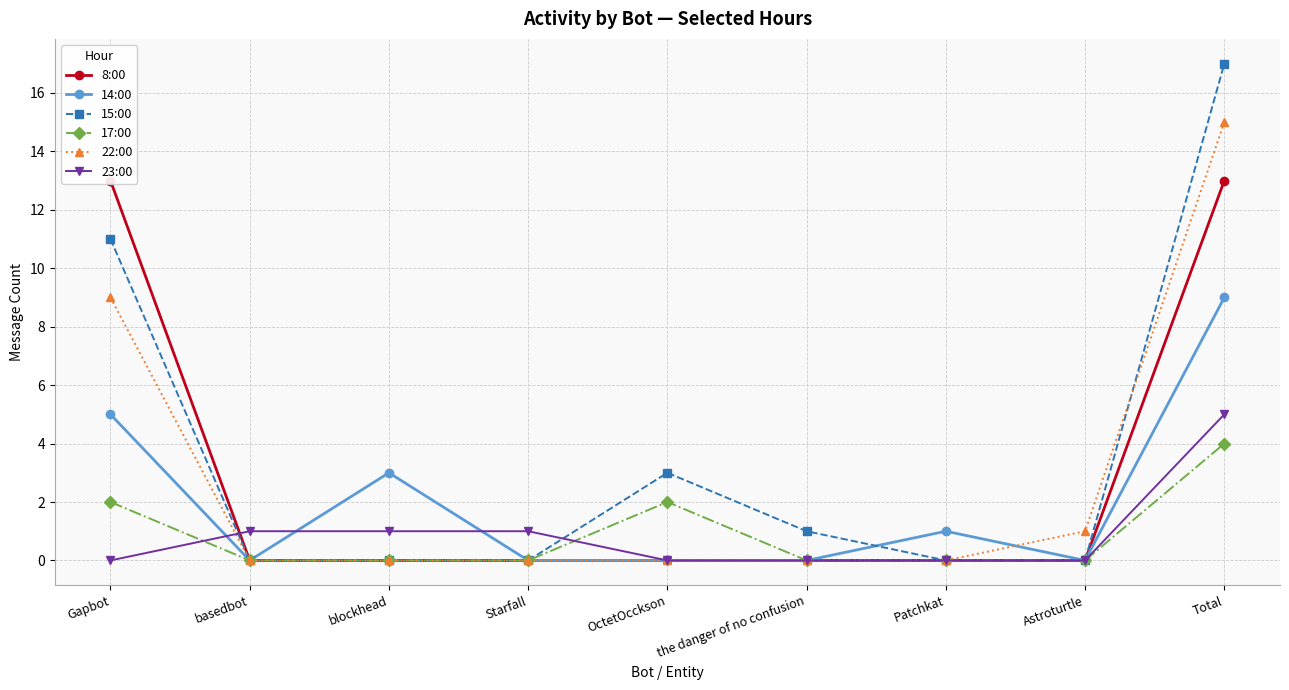

Rank the series at basedbot from lowest to highest value.

8:00, 14:00, 15:00, 17:00, 22:00, 23:00